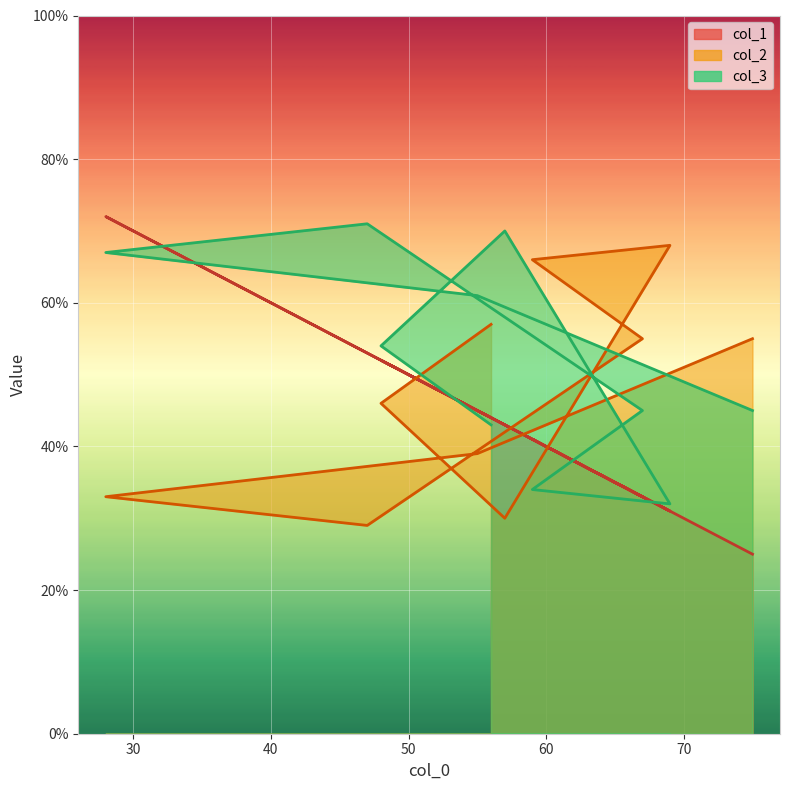

What is the approximate value of col_3 at 59?

34